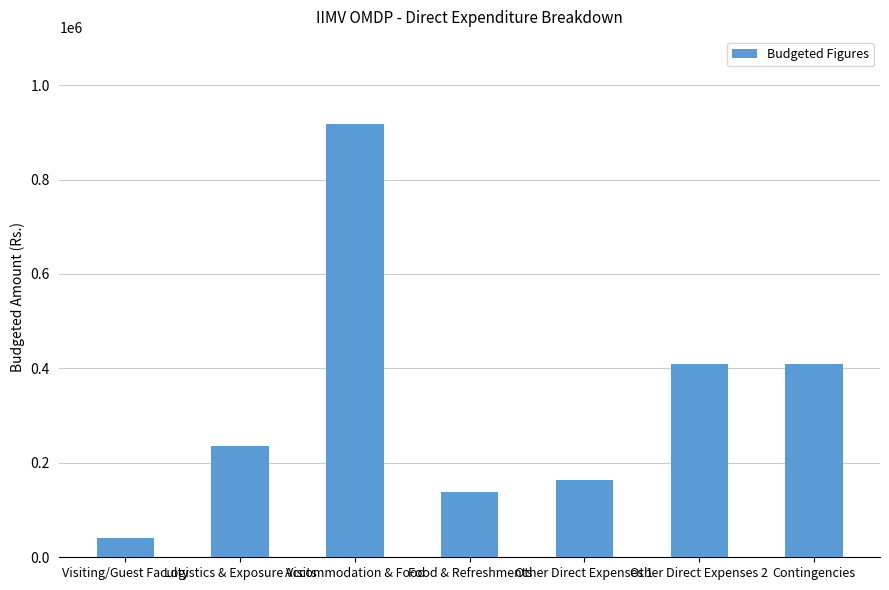

What value does the data have at Contingencies?

410000